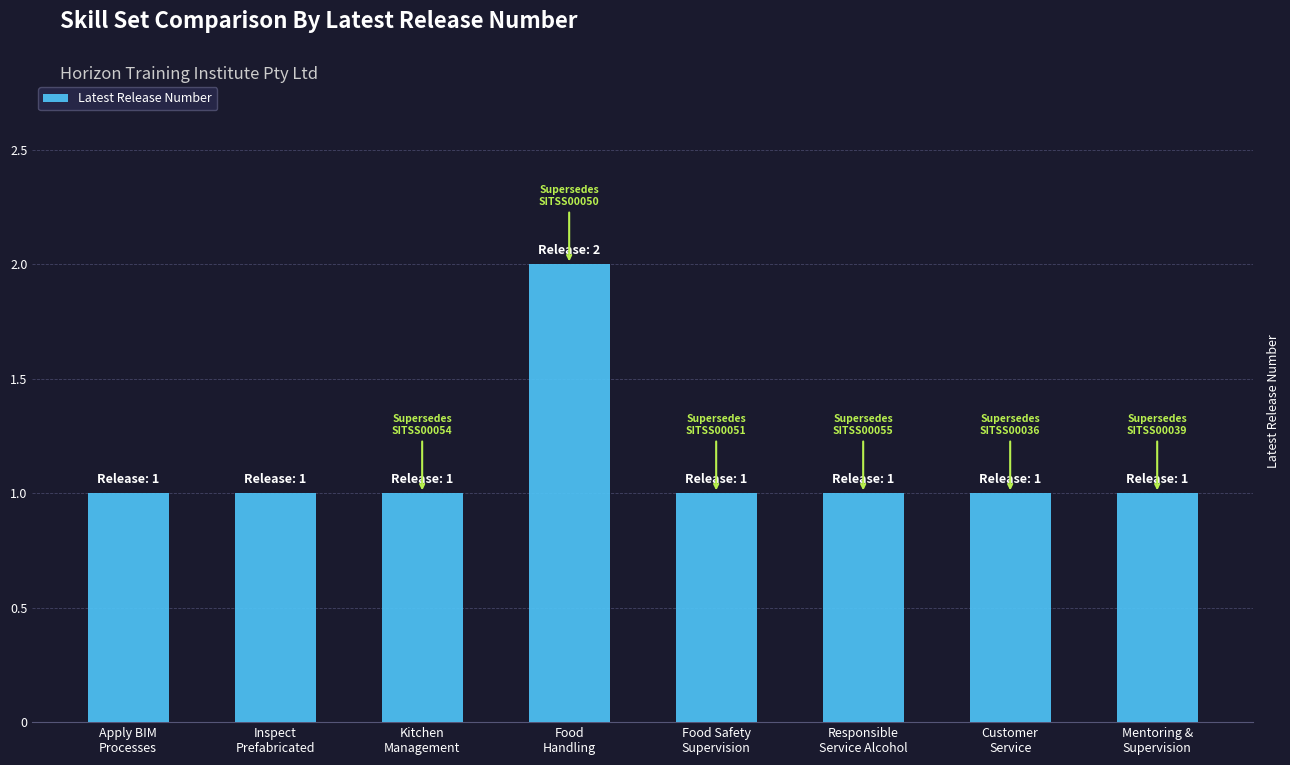

What is the maximum value shown in the chart?

2